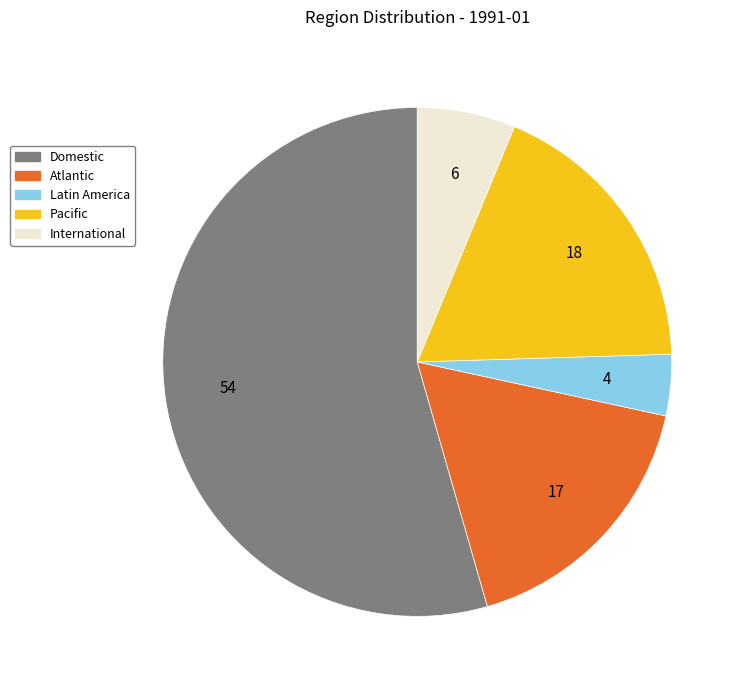

Is there a majority slice in this chart?

Yes